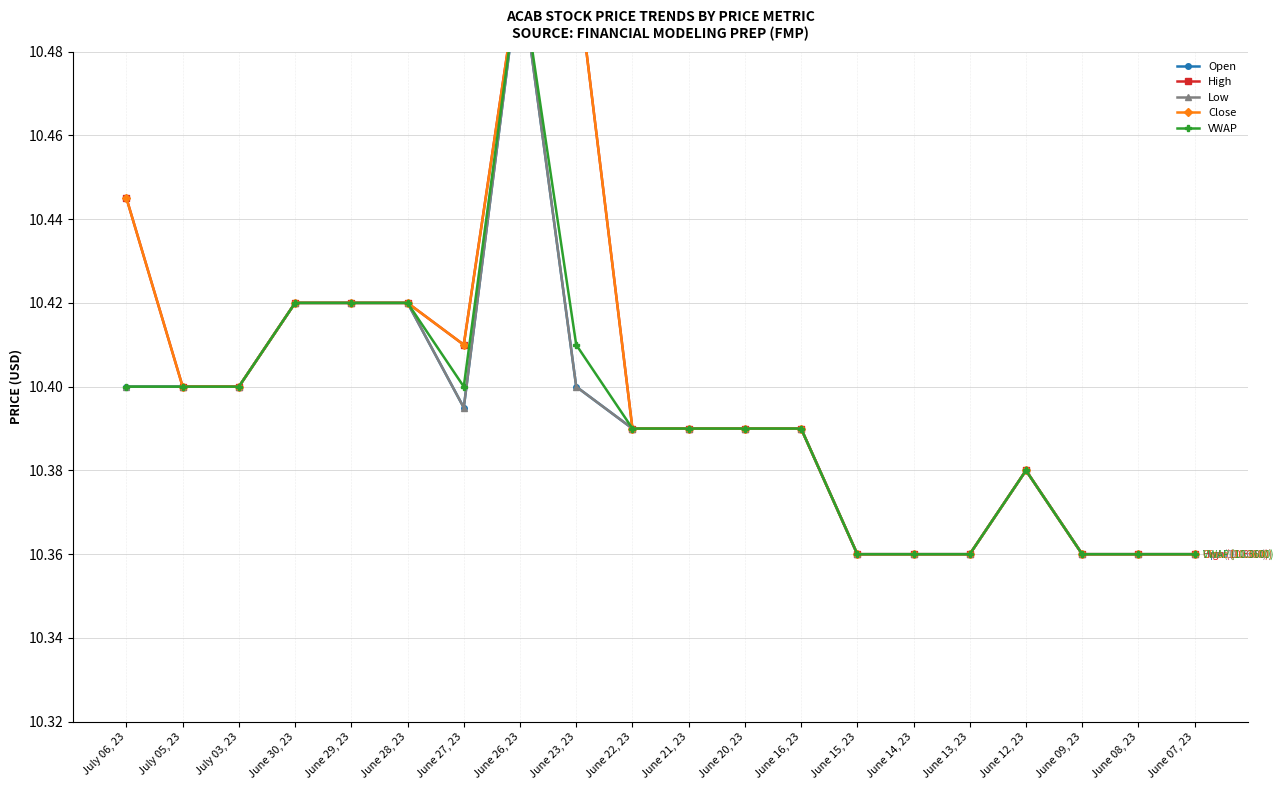

How many Low values are between 10 and 11?

20